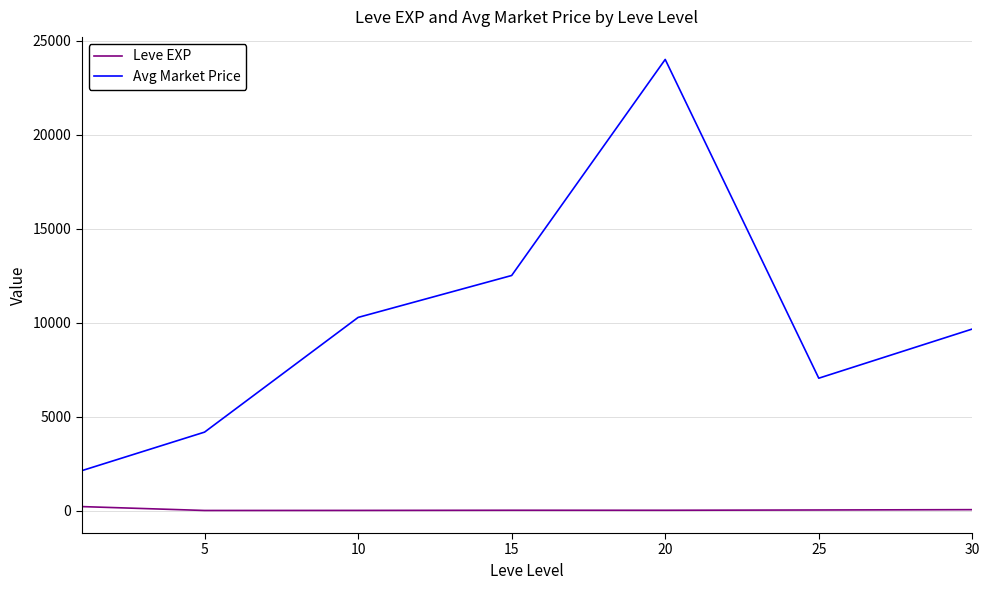

Which series has the widest spread of values?

Avg Market Price